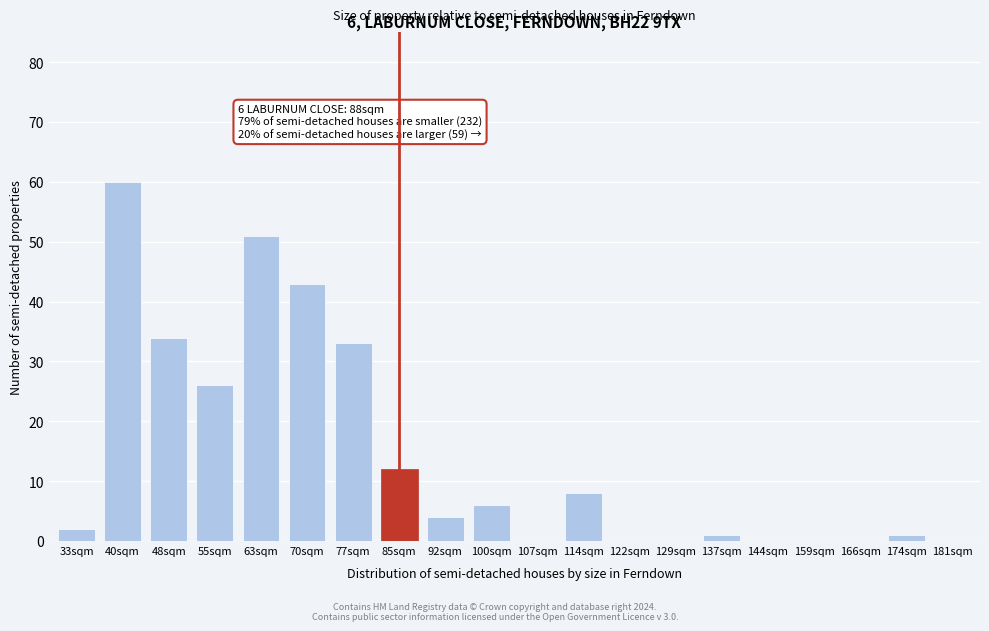

Reading left to right, list all the values displayed in this chart.

33sqm=2	40sqm=60	48sqm=34	55sqm=26	63sqm=51	70sqm=43	77sqm=33	85sqm=12	92sqm=4	100sqm=6	107sqm=0	114sqm=8	122sqm=0	129sqm=0	137sqm=1	144sqm=0	159sqm=0	166sqm=0	174sqm=1	181sqm=0